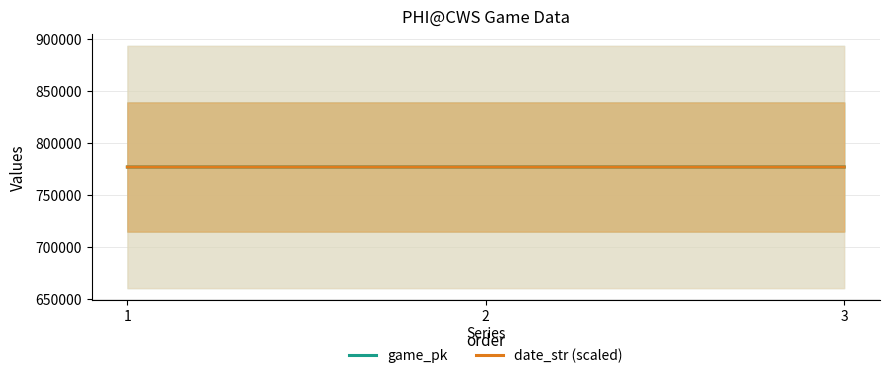

Which series changed the most between 2 and 3?

game_pk